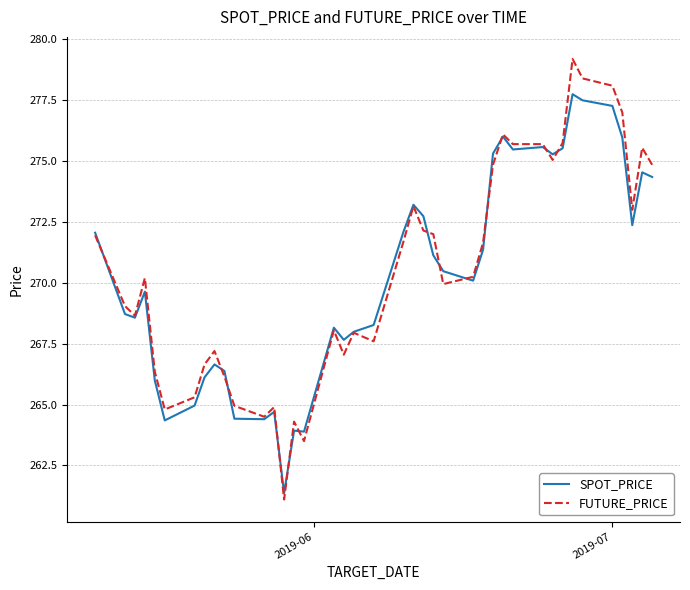

What are all the series names shown in the legend?

SPOT_PRICE, FUTURE_PRICE